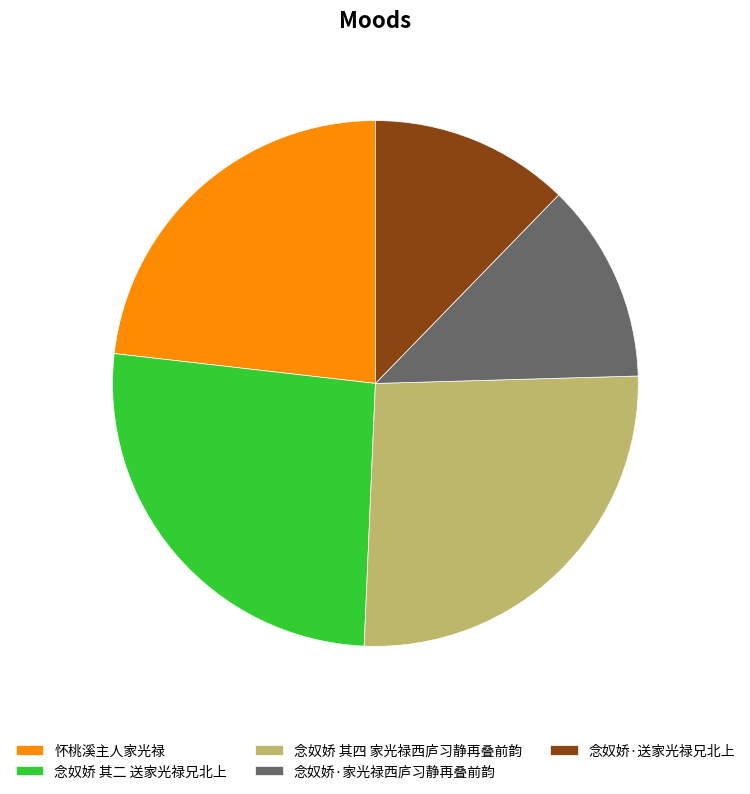

How many segments does this pie chart have?

5